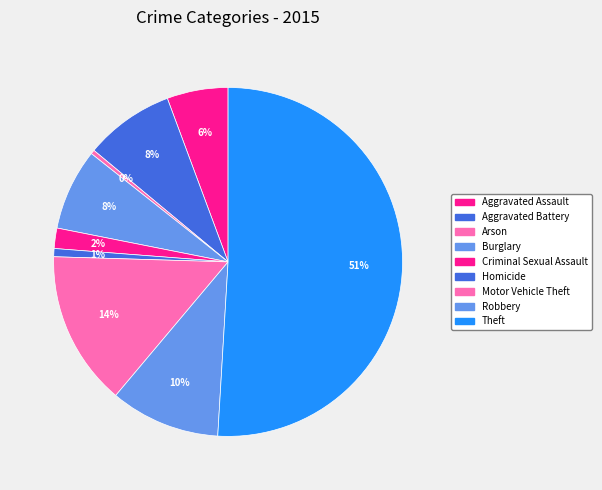

Count the number of slices in the pie.

9